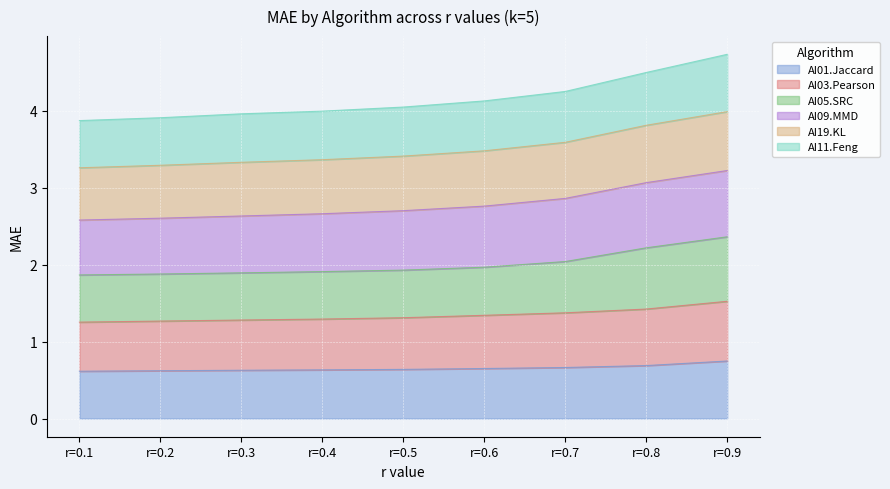

What is the spread (max minus min) of values at r=0.5?

3.4